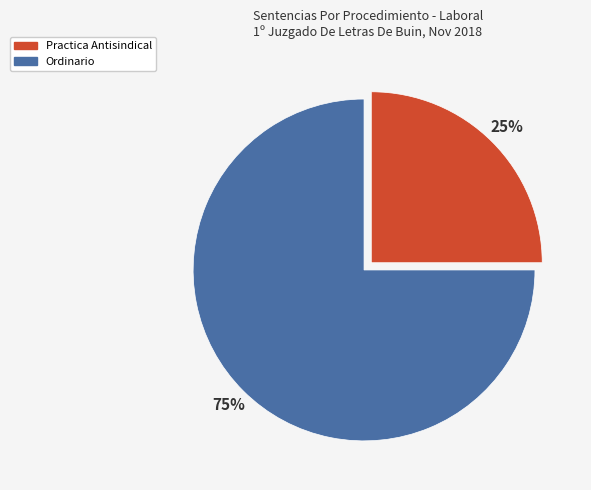

To the nearest percent, what portion does Practica Antisindical represent?

25%